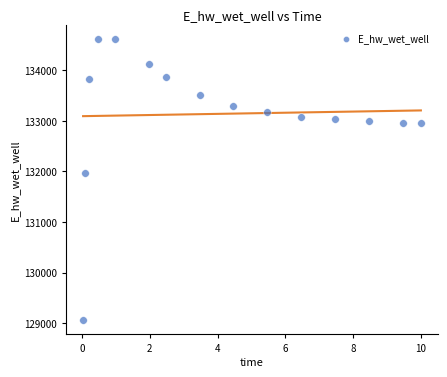

What Y value in the scatter plot is closest to 131843?

131964.1